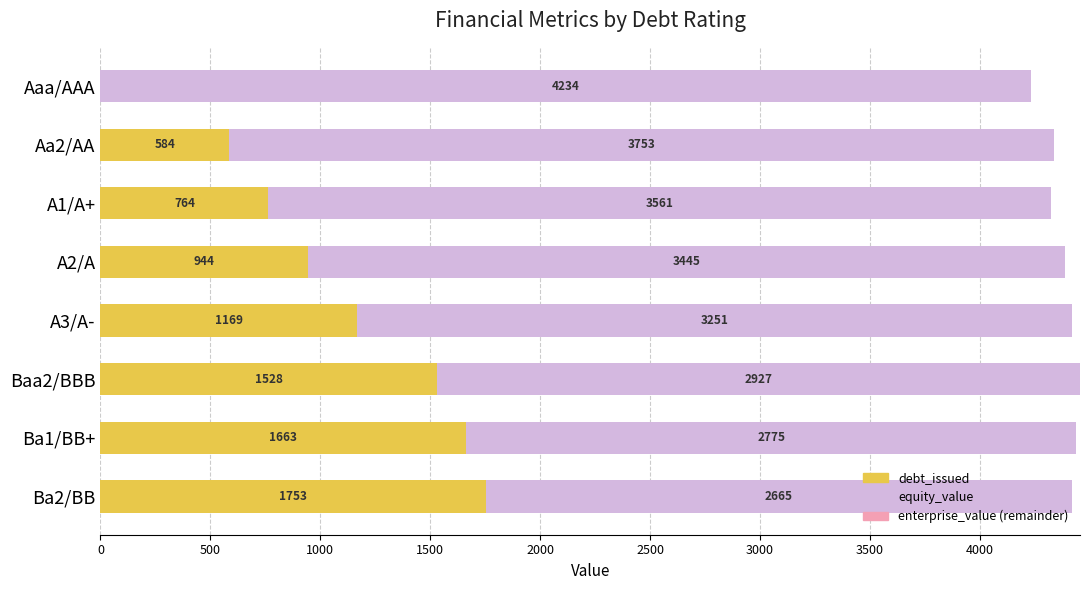

At which category is the sum across all series the highest?

Baa2/BBB